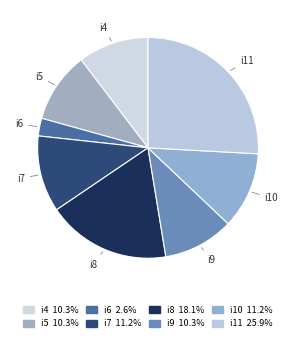

Count the number of slices in the pie.

8